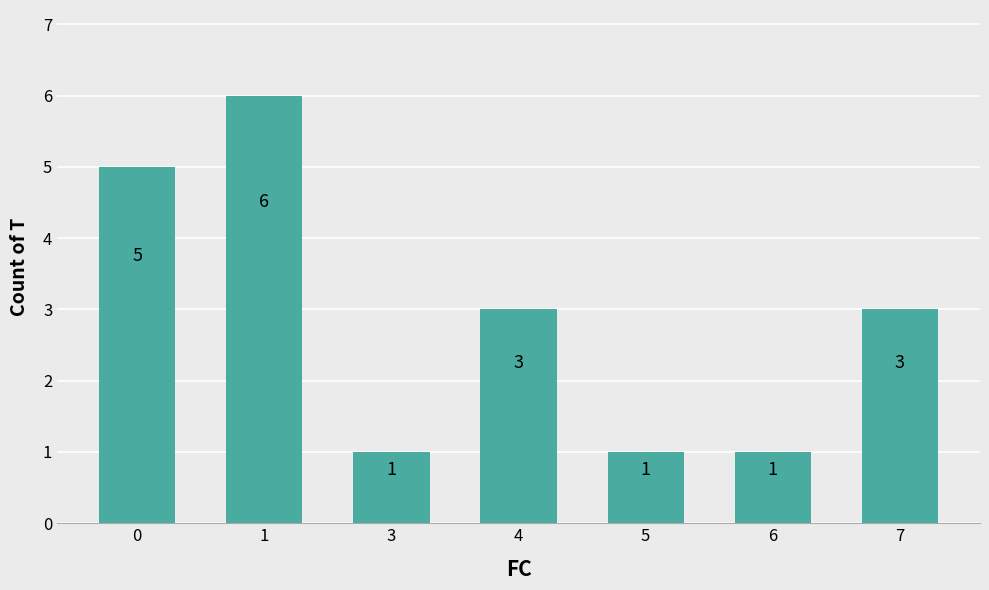

Approximately how many times larger is the value at 5 compared to 7?

0.3